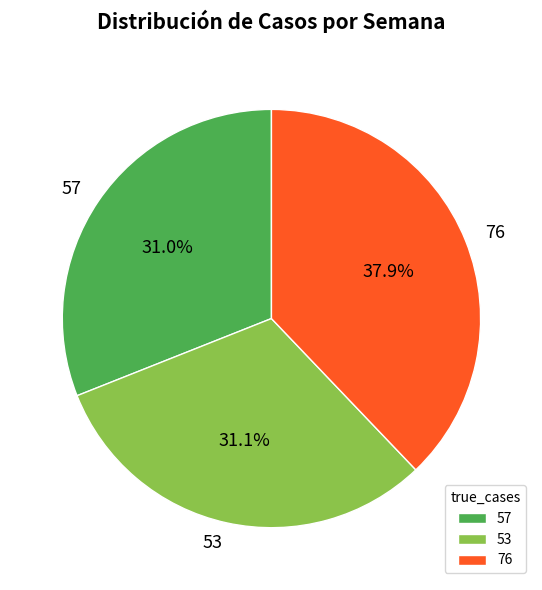

Approximately how many times larger is the value at 76 compared to 57?

1.2